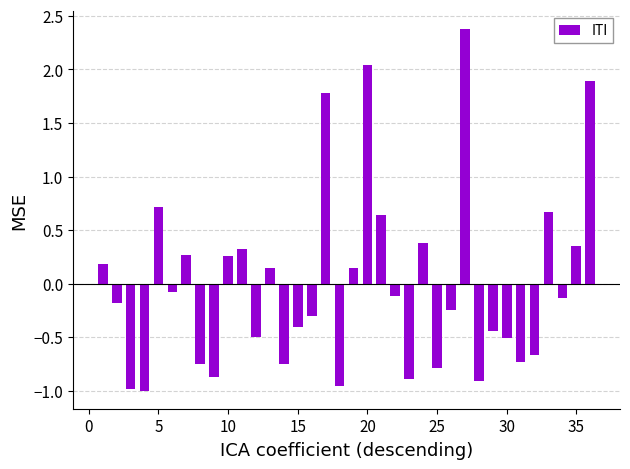

What is the difference between the maximum and minimum values?

3.4